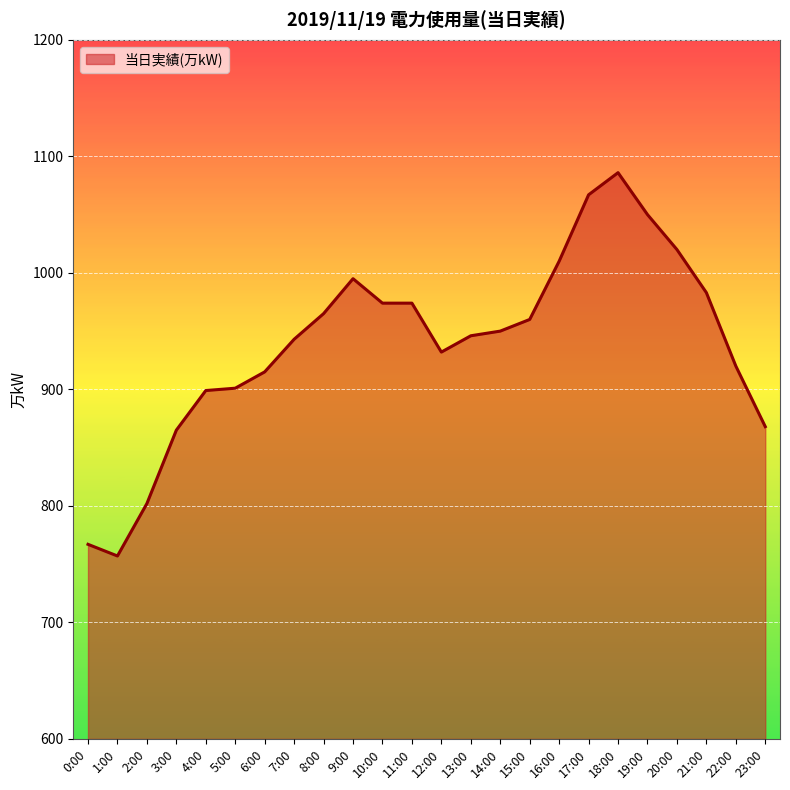

What is the difference between the values at 17:00 and 23:00?

199